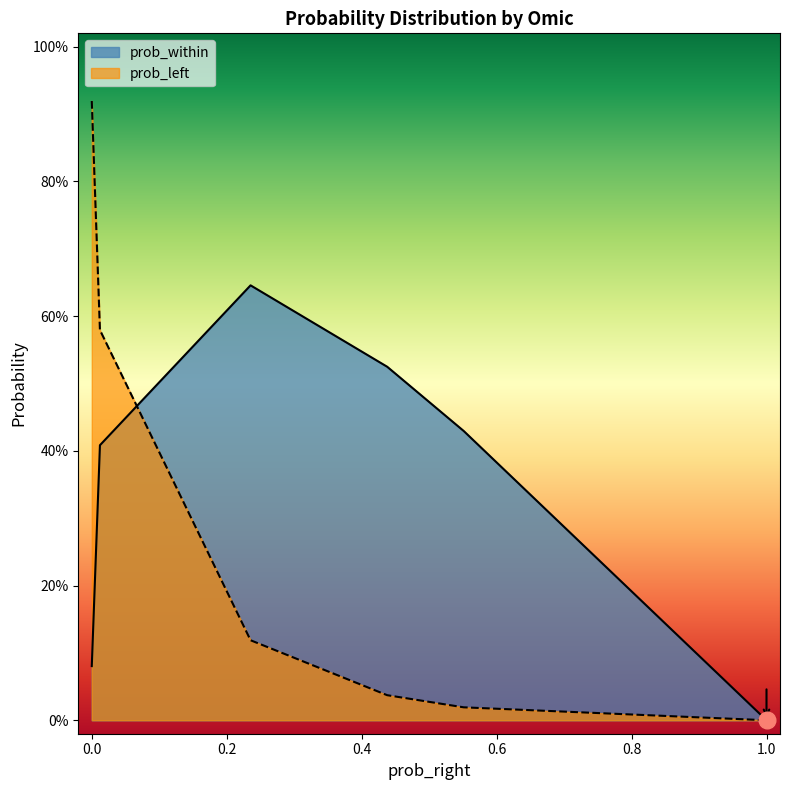

What are all the series names shown in the legend?

prob_within, prob_left